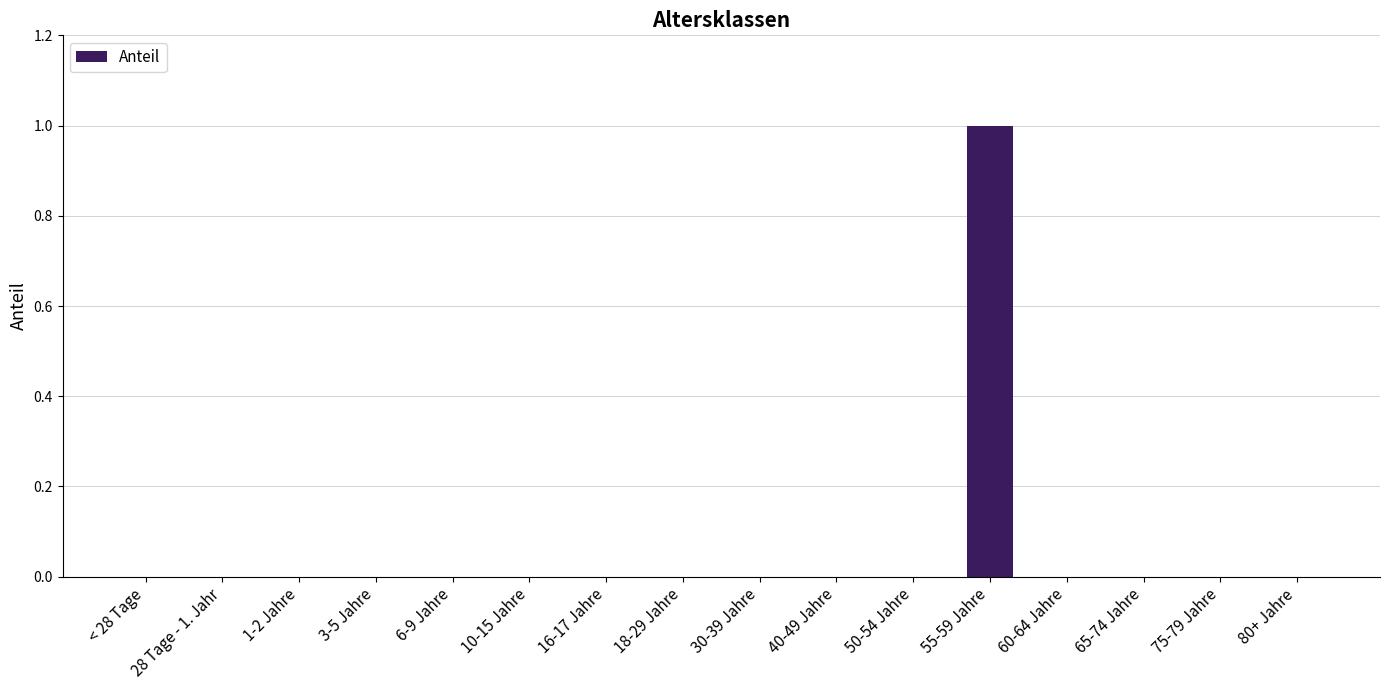

True or false: the data shows 0 at 6-9 Jahre.

True